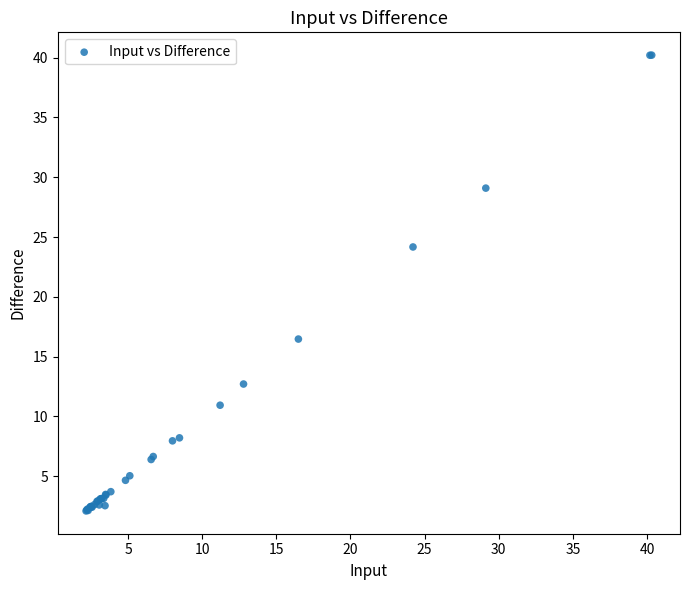

What Y value in the scatter plot is closest to 21?

24.2